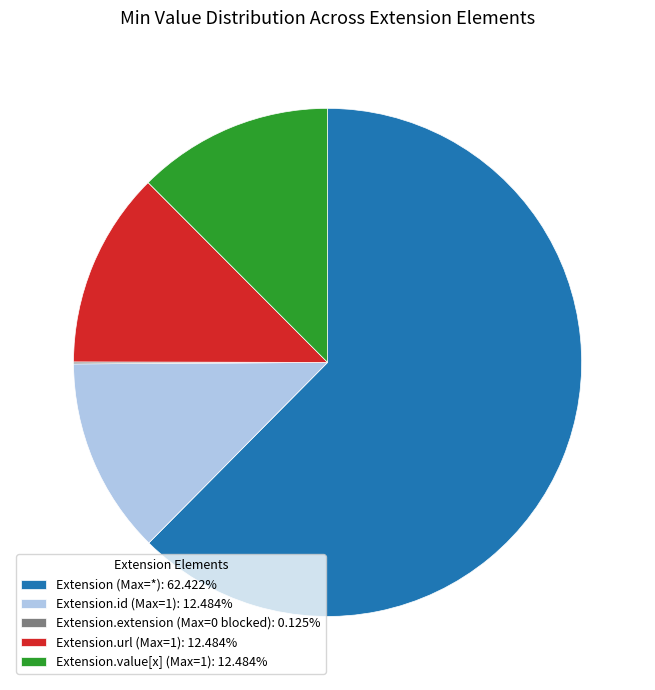

Is there a majority slice in this chart?

Yes